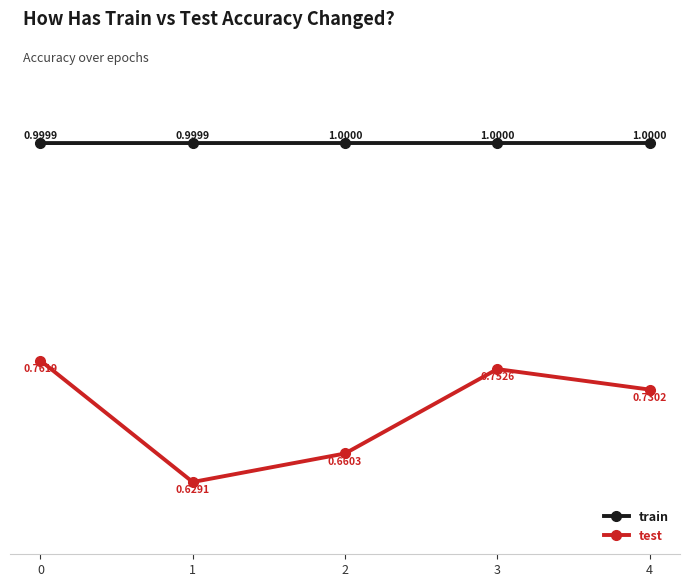

What is the sum of the test values at 0 and 4?

1.5